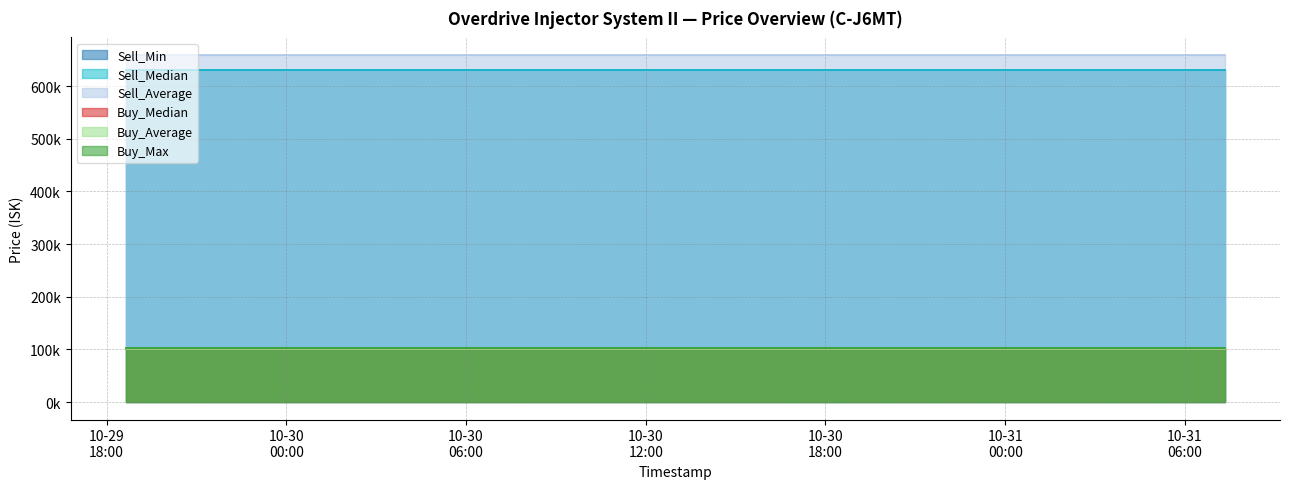

The value of Sell_Min at 2025-10-31 01:24:01 is 884442.9. True or false?

False